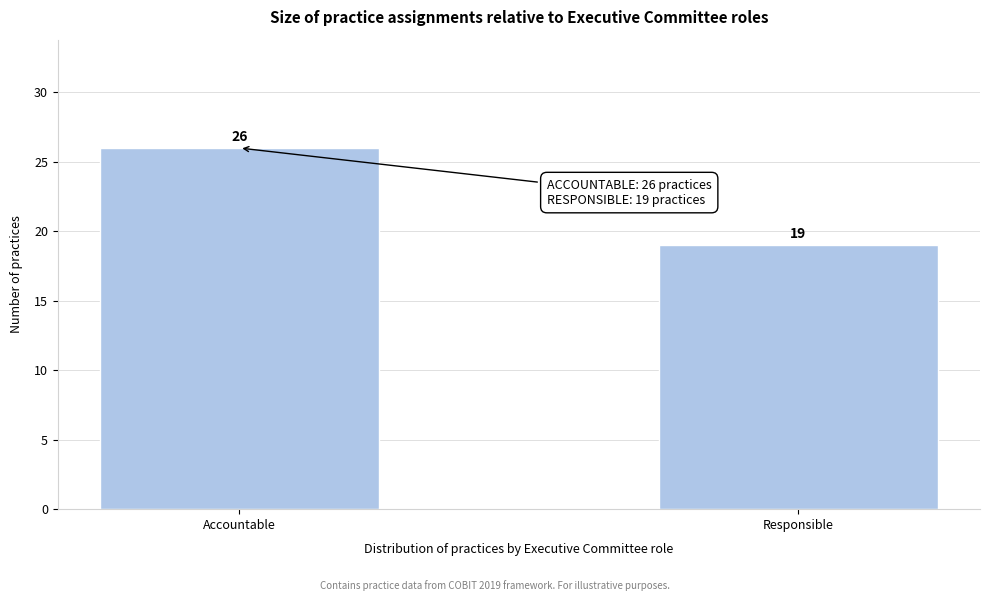

Reading right to left, list all the values displayed in this chart.

19	26